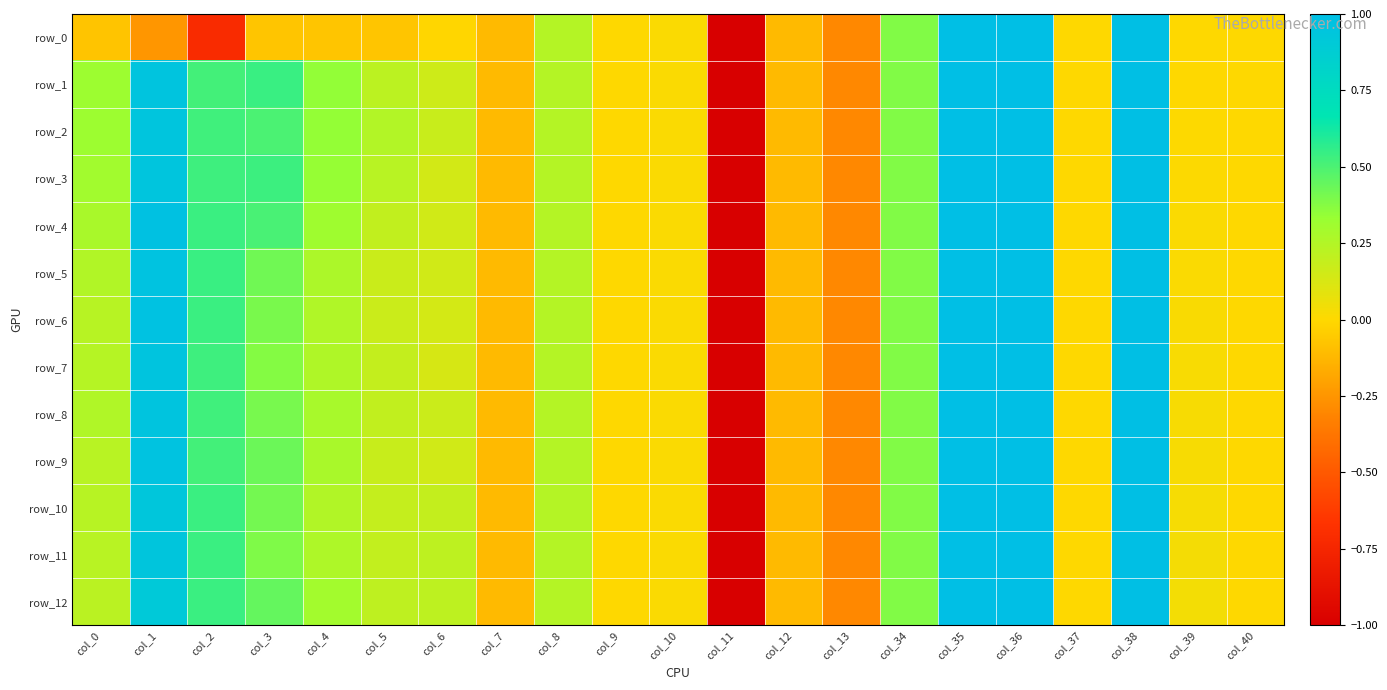

List the series in order of their peak value, highest first.

row_0, row_1, row_2, row_3, row_4, row_5, row_6, row_7, row_8, row_9, row_10, row_11, row_12